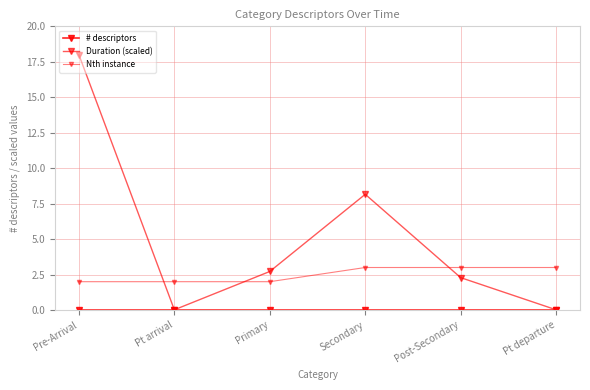

Reading right to left, list all the values displayed in this chart.

# descriptors: 0.0	0.0	0.0	0.0	0.0	0.0
Duration (scaled): 0.0	2.3	8.2	2.7	0.0	18.0
Nth instance: 3.0	3.0	3.0	2.0	2.0	2.0